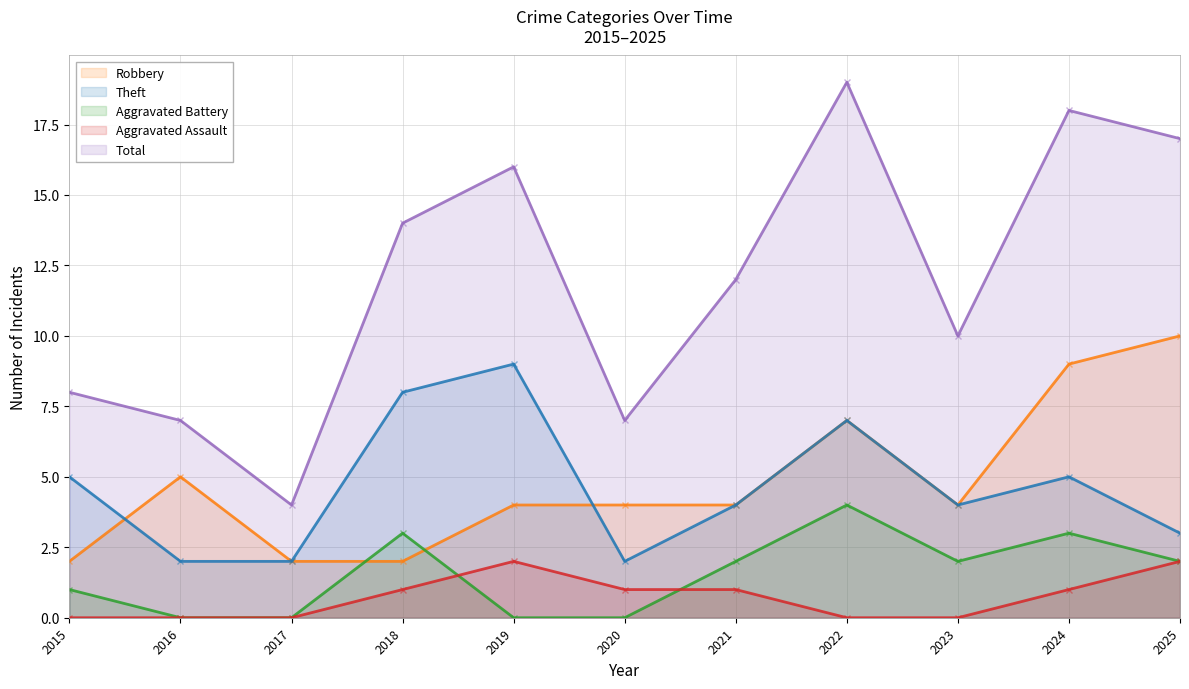

The Aggravated Assault series shows 0 at 2015. True or false?

True